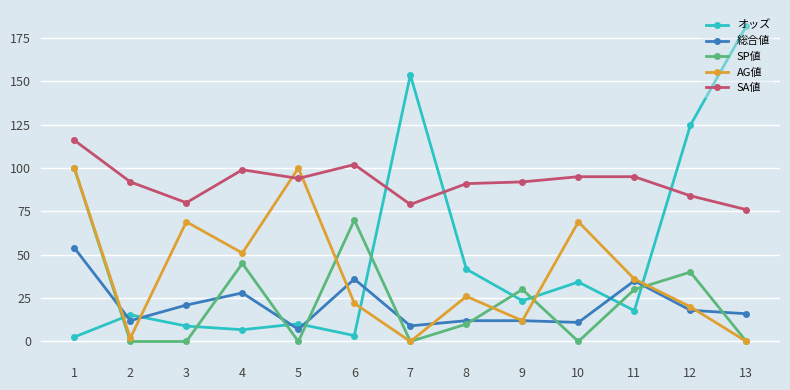

What is the difference between the maximum and minimum values in the オッズ series?

179.4